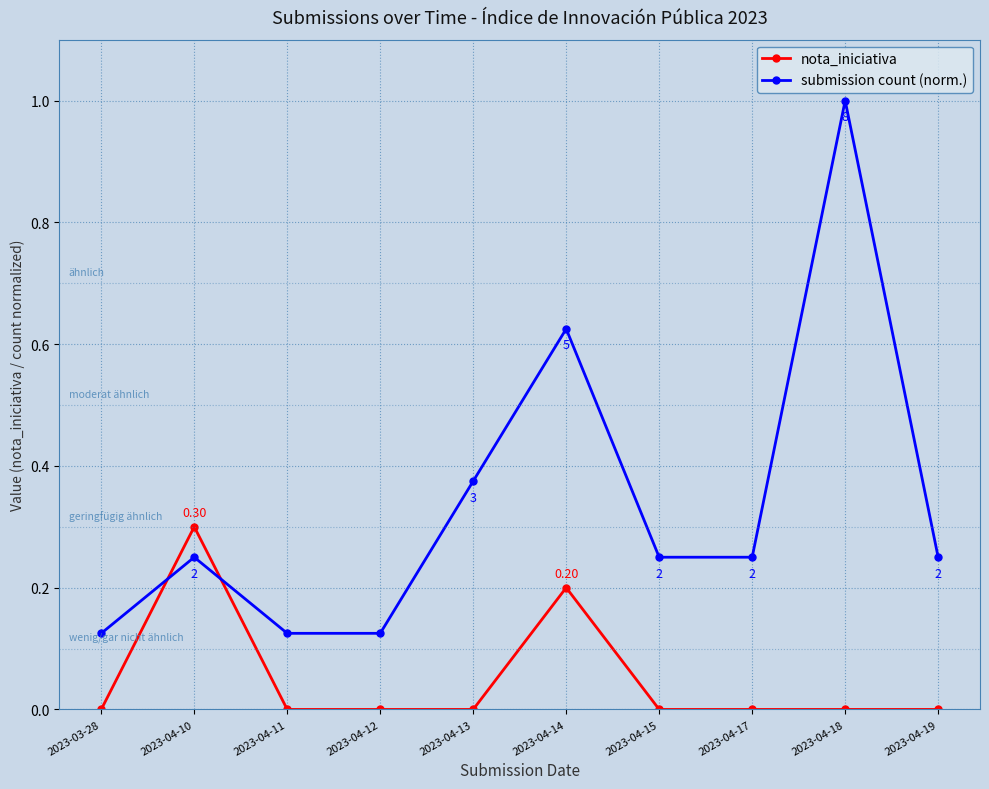

True or false: submission count (norm.) and nota_iniciativa intersect in this chart.

True